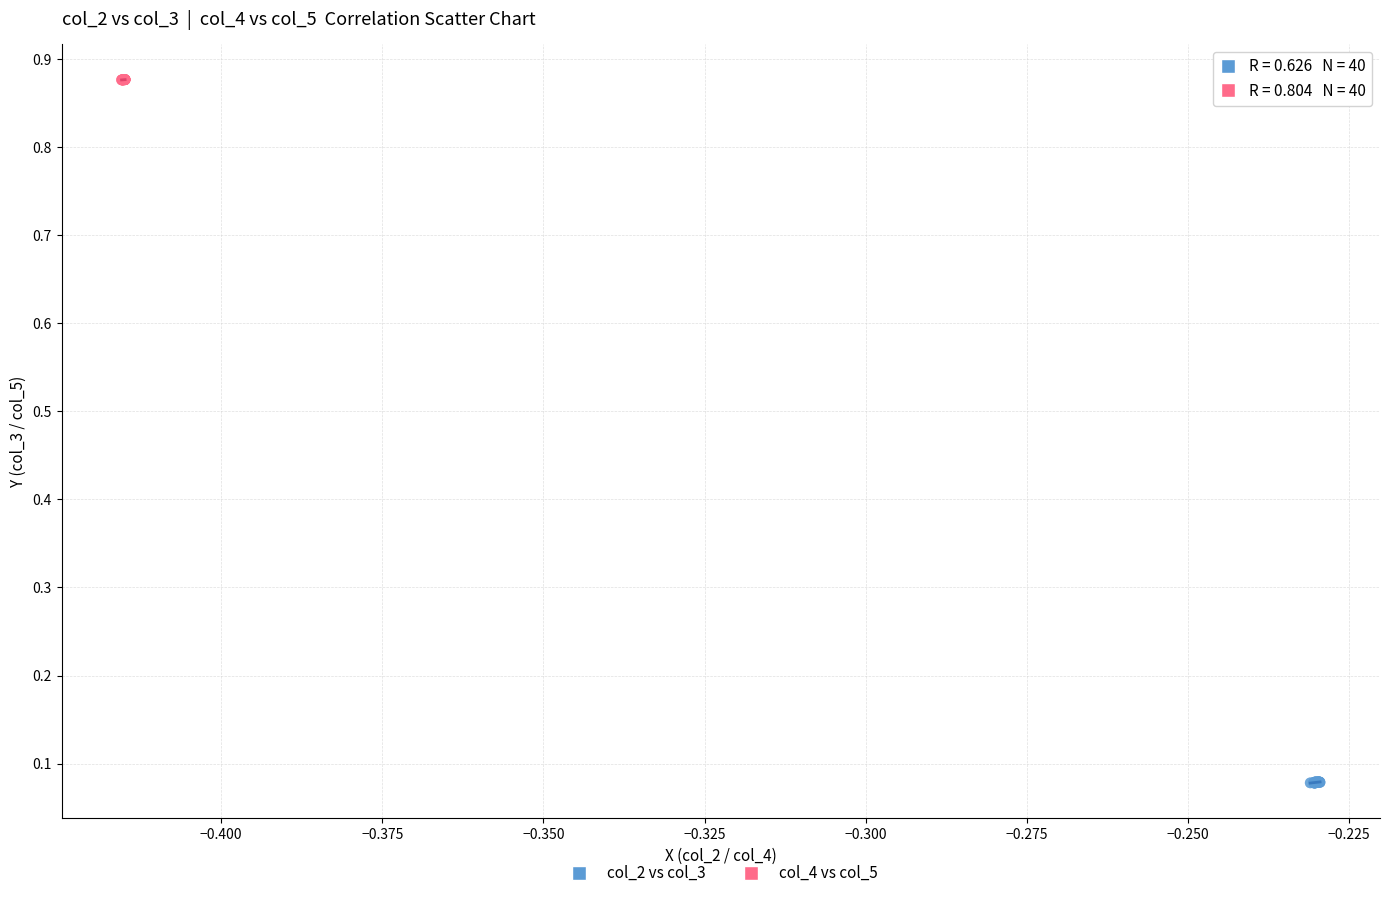

What are all the series names shown in the legend?

col_2 vs col_3, col_4 vs col_5